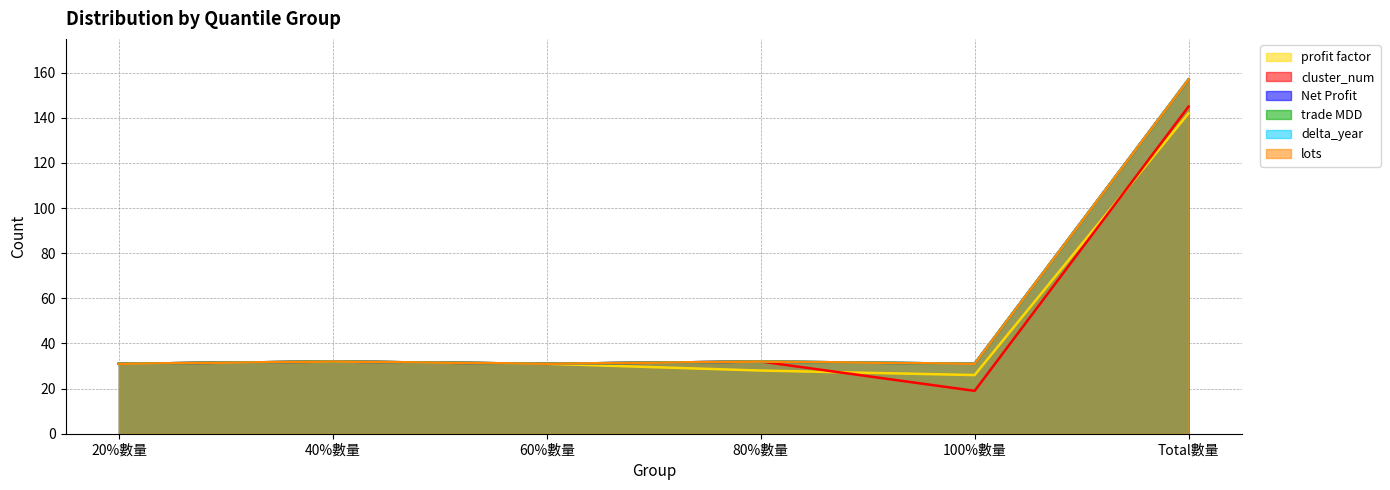

What are all the series names shown in the legend?

profit factor, cluster_num, Net Profit, trade MDD, delta_year, lots